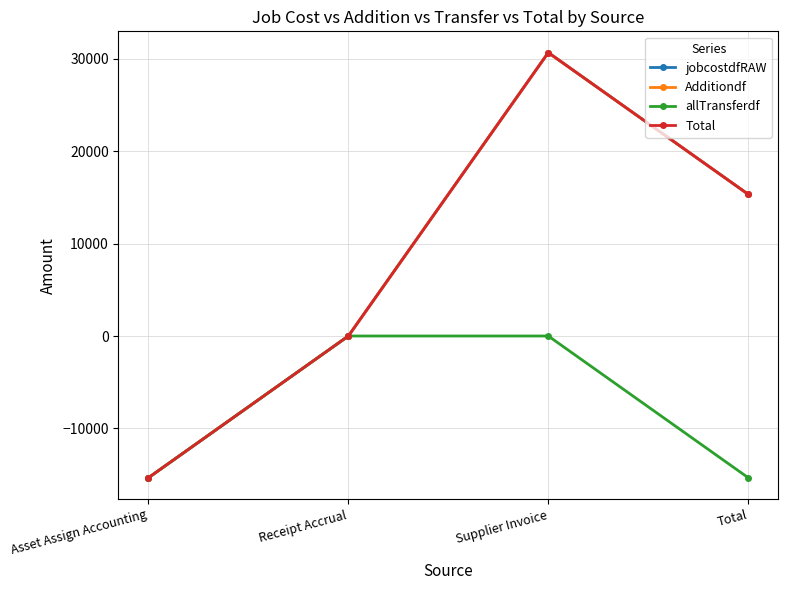

Which series has the widest spread of values?

jobcostdfRAW